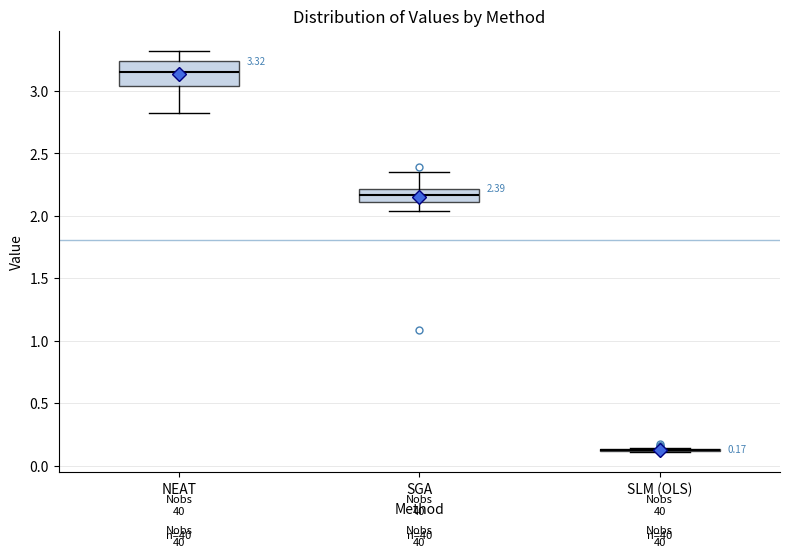

Comparing the boxes themselves (not the whiskers), which one is the tallest?

NEAT